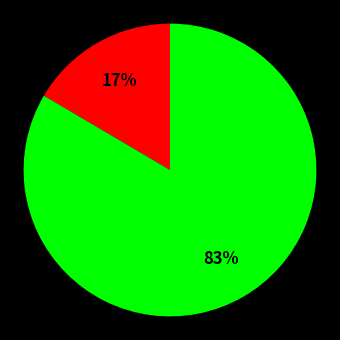

Is there a majority slice in this chart?

Yes